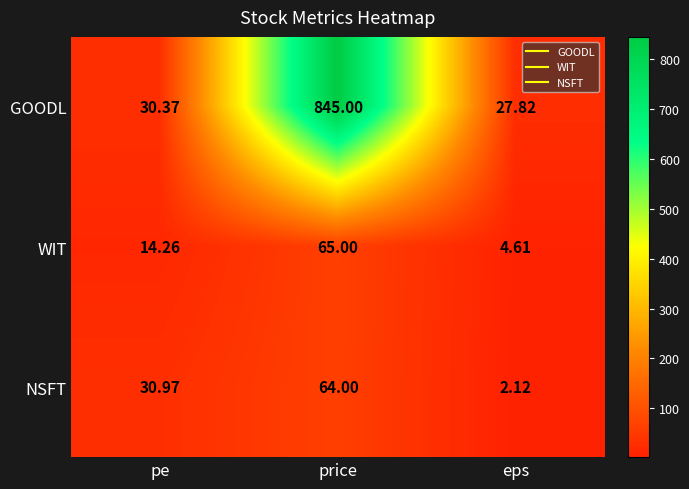

How many data points does each series have?

3